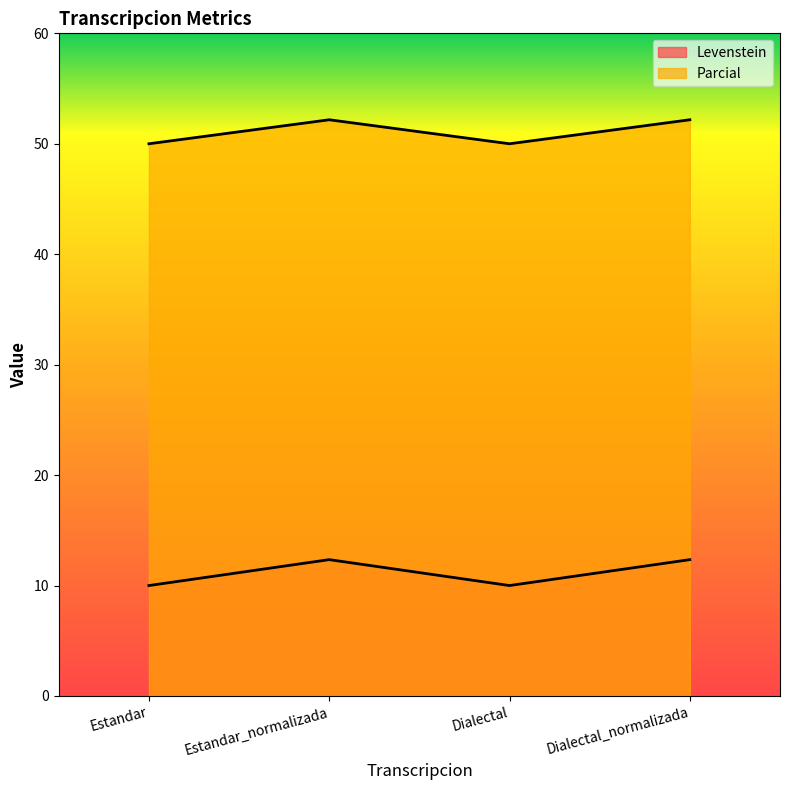

Count the number of categories in the chart.

4